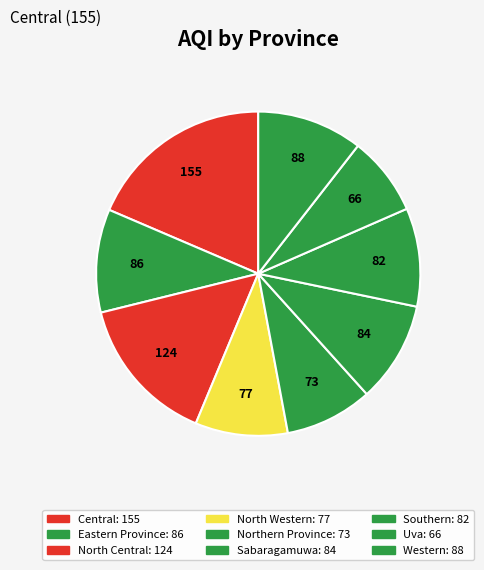

What is the largest slice in the pie chart?

Central